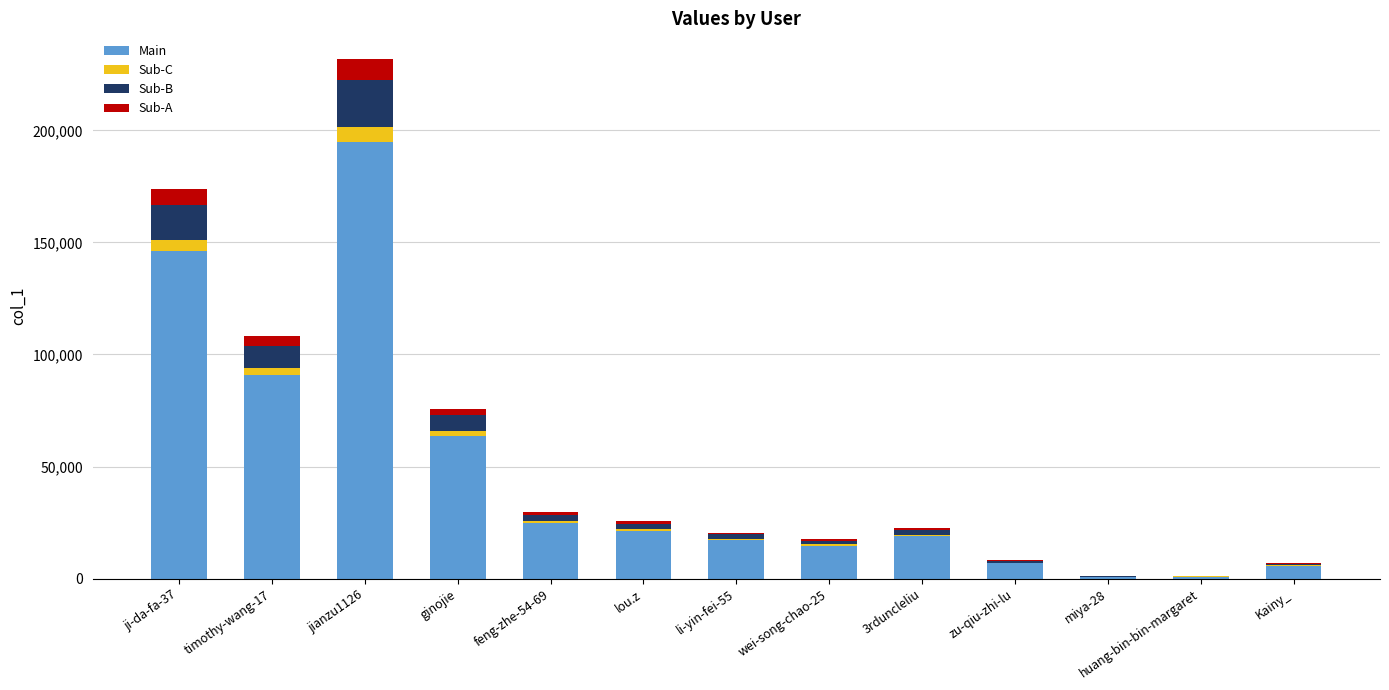

At which category is the sum across all series the highest?

jianzu1126